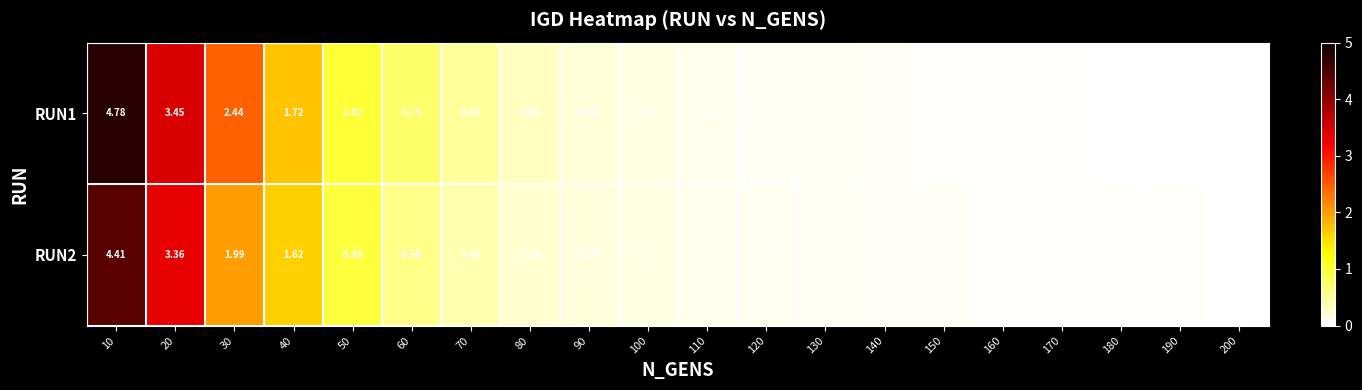

Count the number of categories in the chart.

20